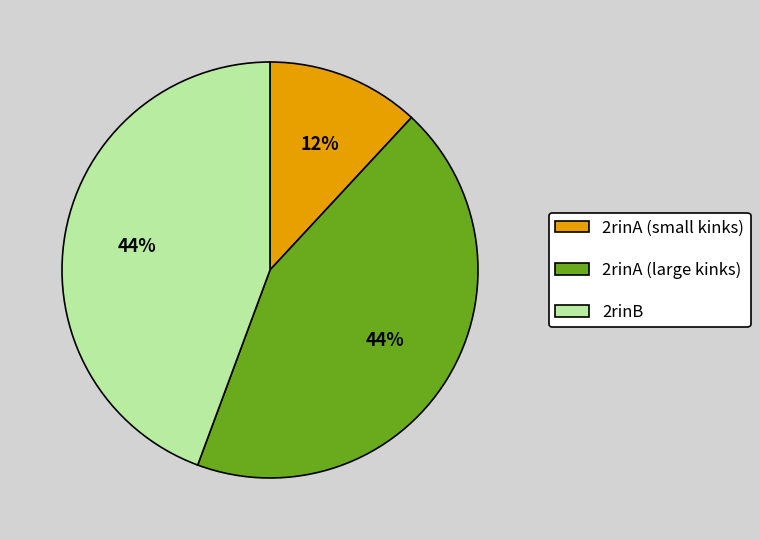

To the nearest percent, what is the combined percentage of 2rinB and 2rinA (small kinks)?

56%